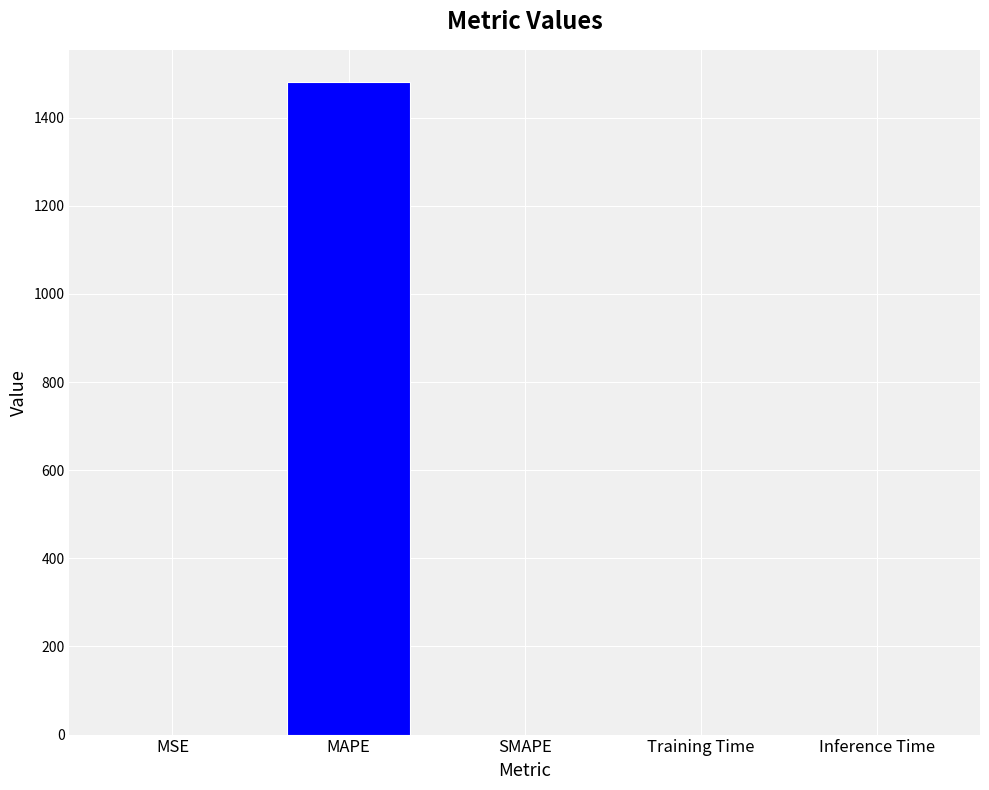

The value at Inference Time is 0.0. True or false?

True